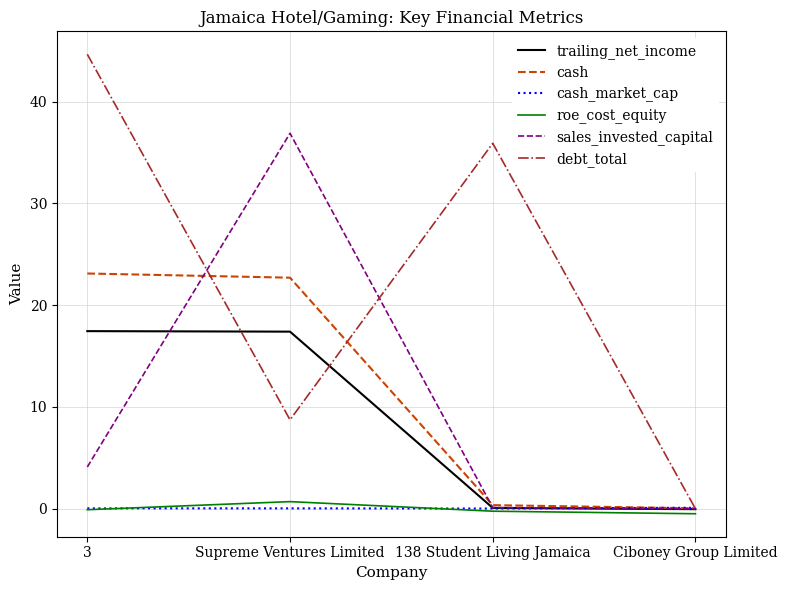

True or false: debt_total has a value of 23.8 at 138 Student Living Jamaica.

False